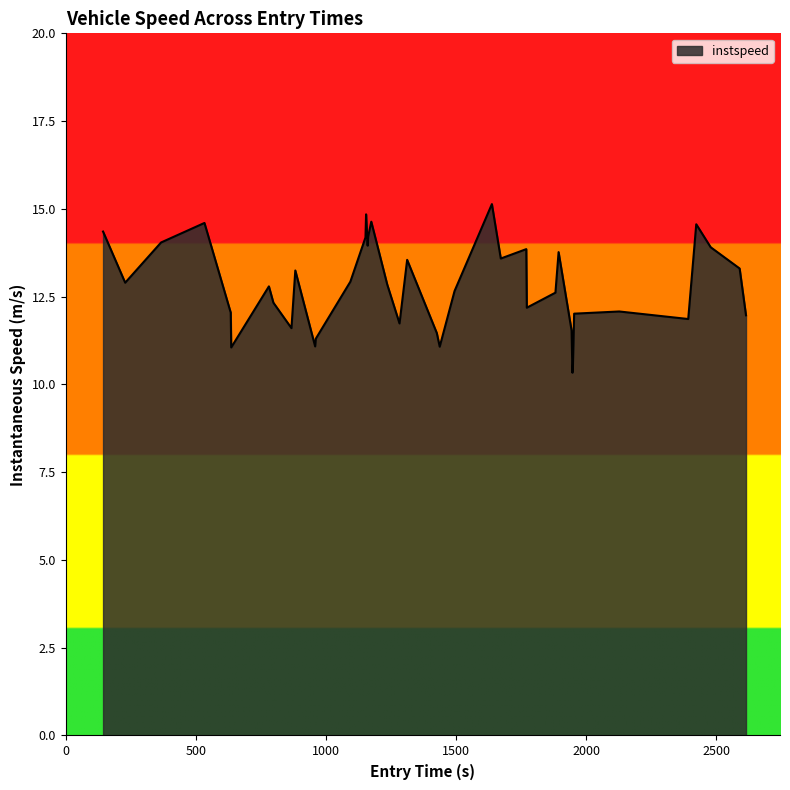

What is the difference between the maximum and minimum values?

4.8